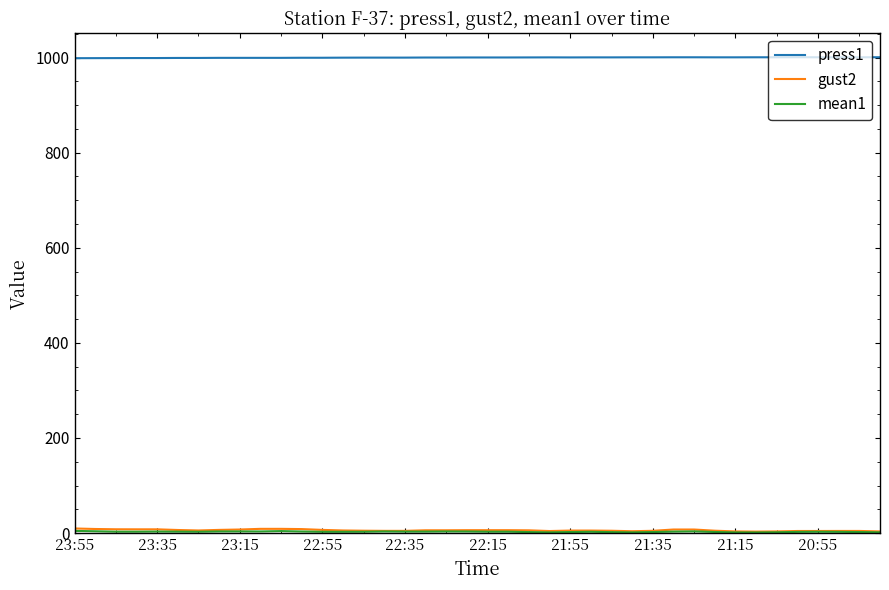

What is the greatest value displayed?

1000.8